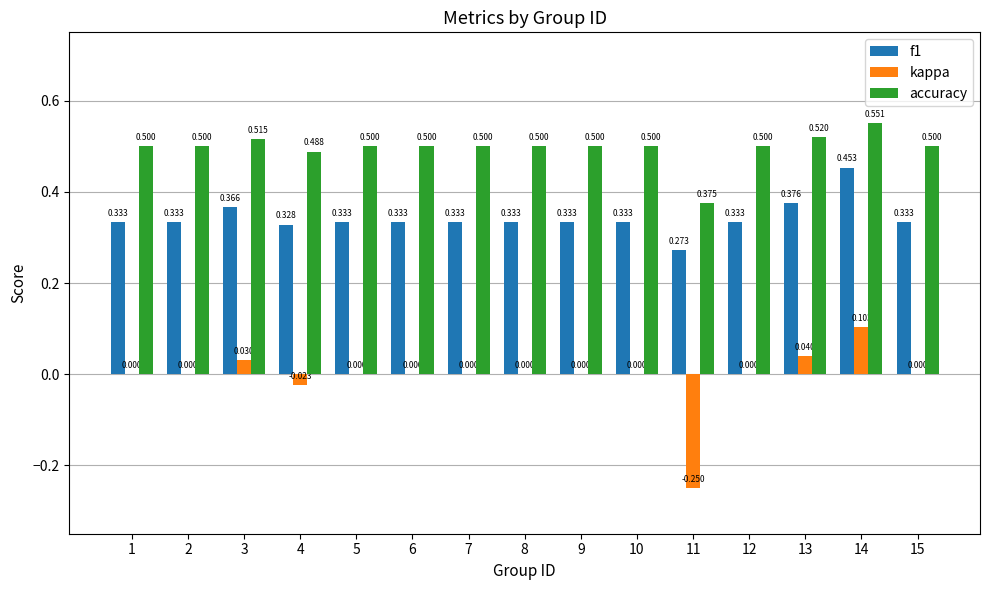

Are the bars grouped side by side (vs. stacked)?

Yes